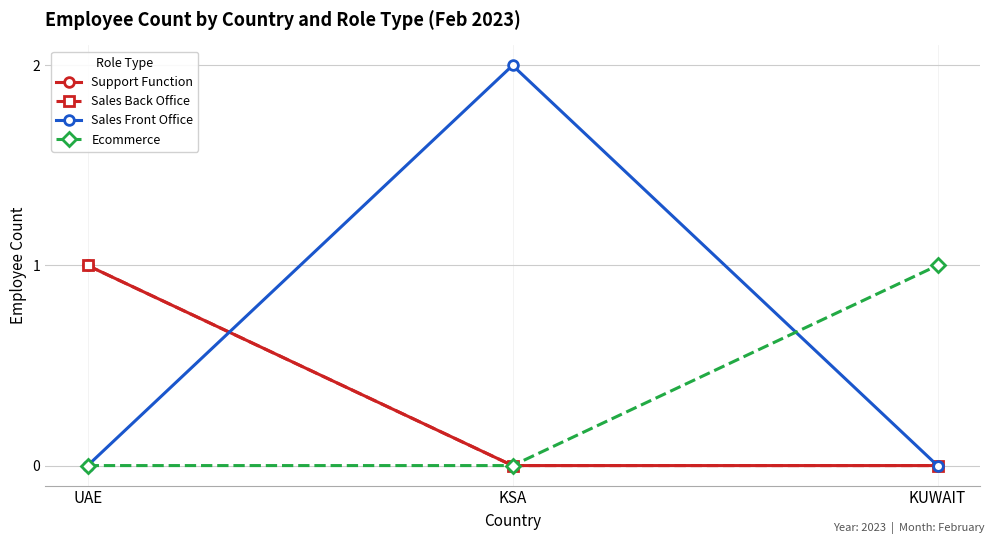

What is the sum of the Sales Back Office values at UAE and KSA?

1